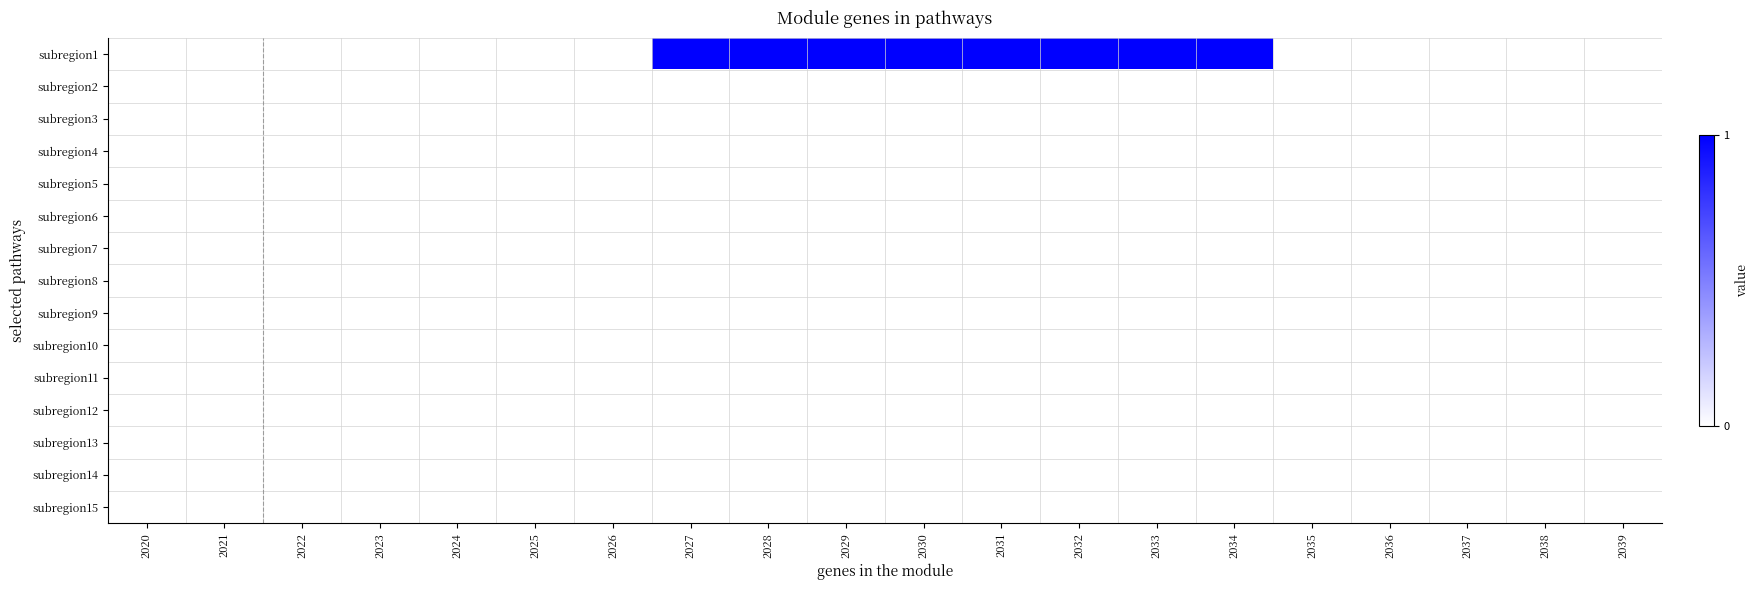

At 2039, list the series in order from largest to smallest.

subregion1, subregion2, subregion3, subregion4, subregion5, subregion6, subregion7, subregion8, subregion9, subregion10, subregion11, subregion12, subregion13, subregion14, subregion15